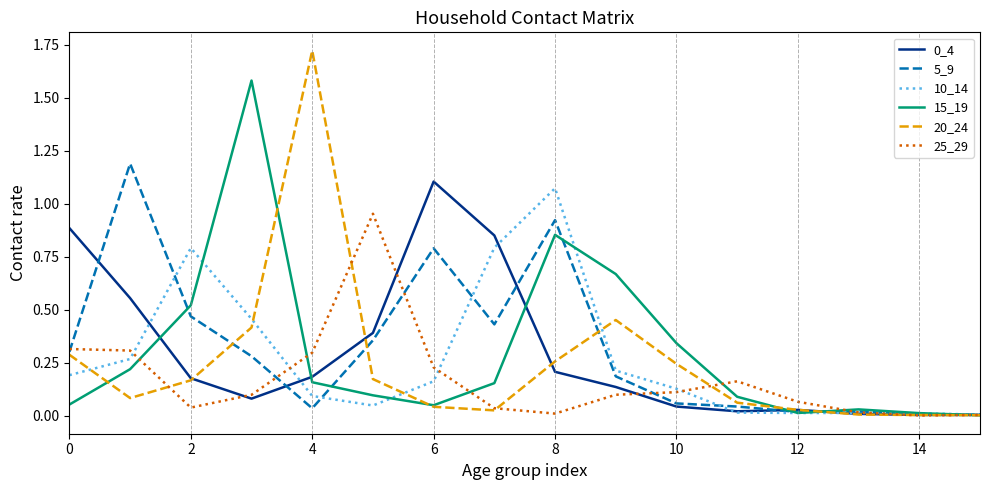

Is this an area chart (filled region under the line)?

No